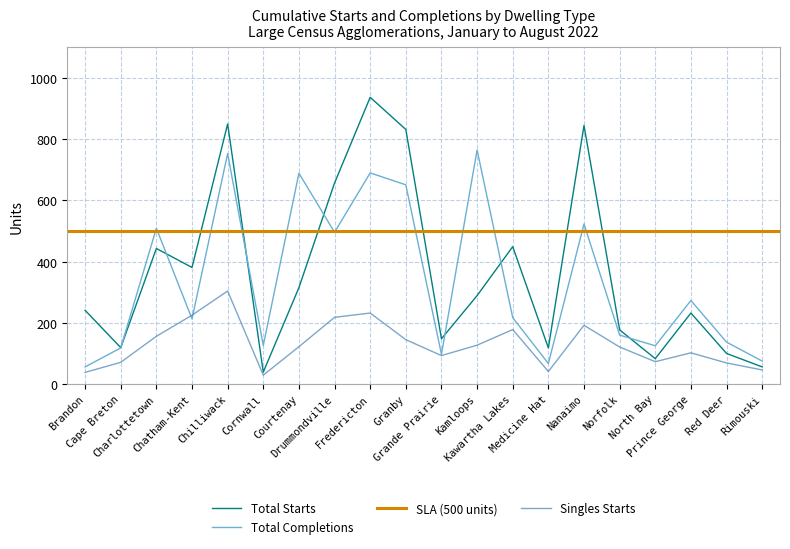

At which category is the sum across all series the highest?

Chilliwack